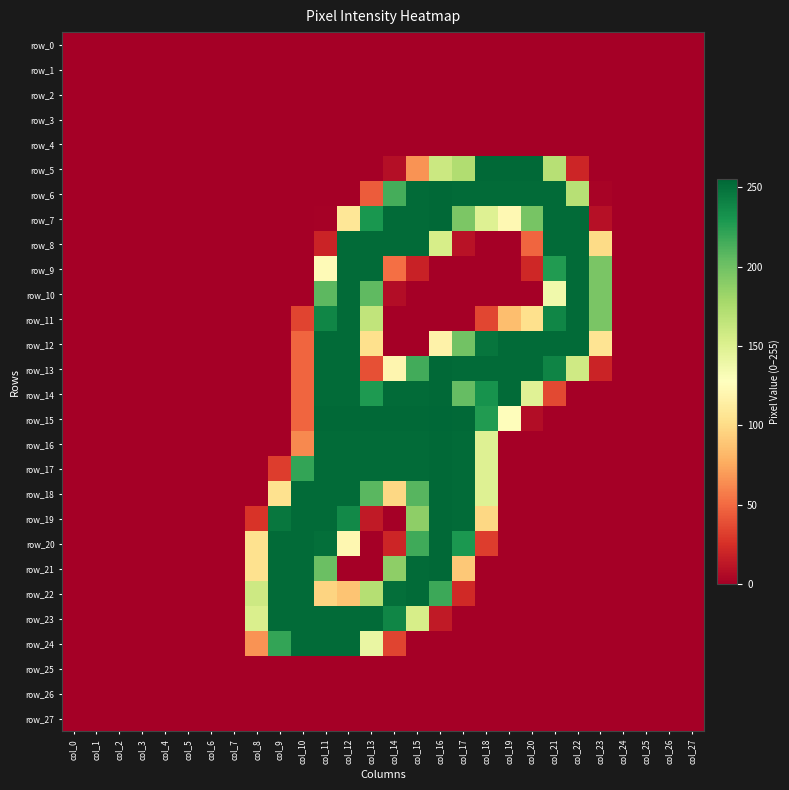

What is the total value across all series at col_21?

2061